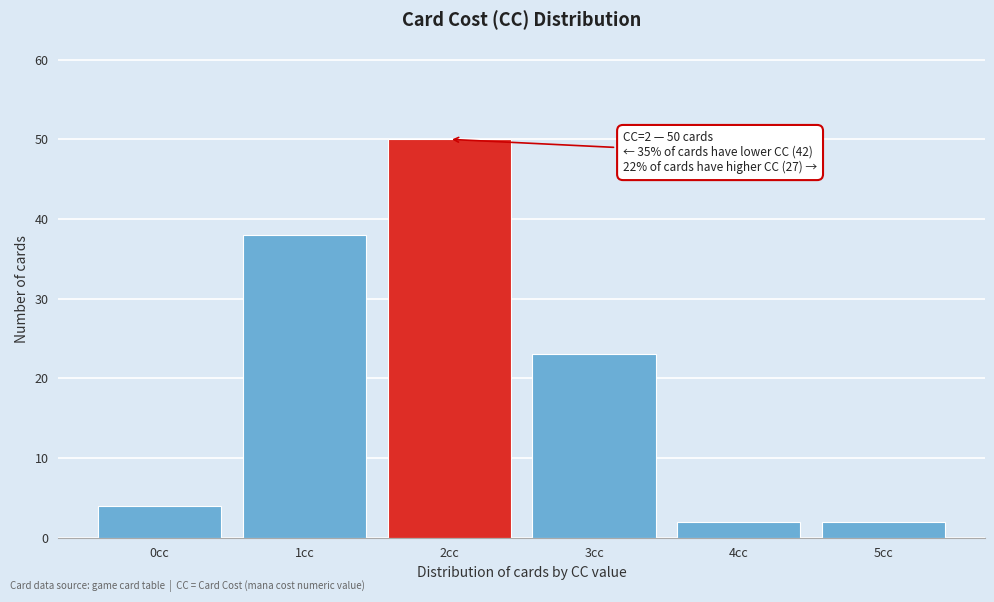

Over which range of the x-axis is the bar tallest?

1.5 to 2.5